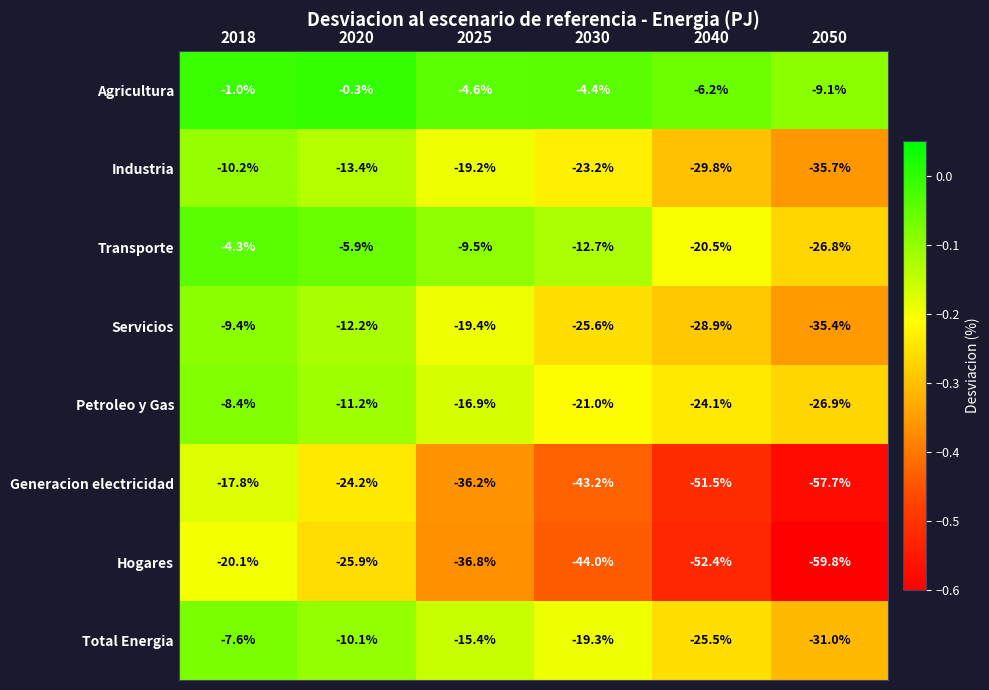

What is the spread (max minus min) of values at 2018?

19.1